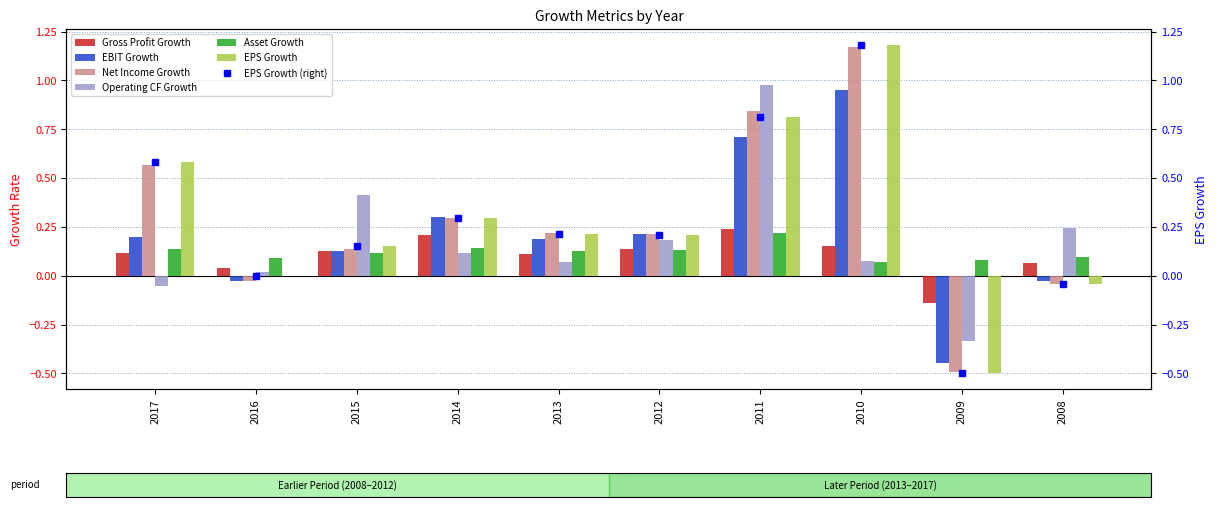

What is the difference between the Operating CF Growth values at 2012 and 2011?

0.8